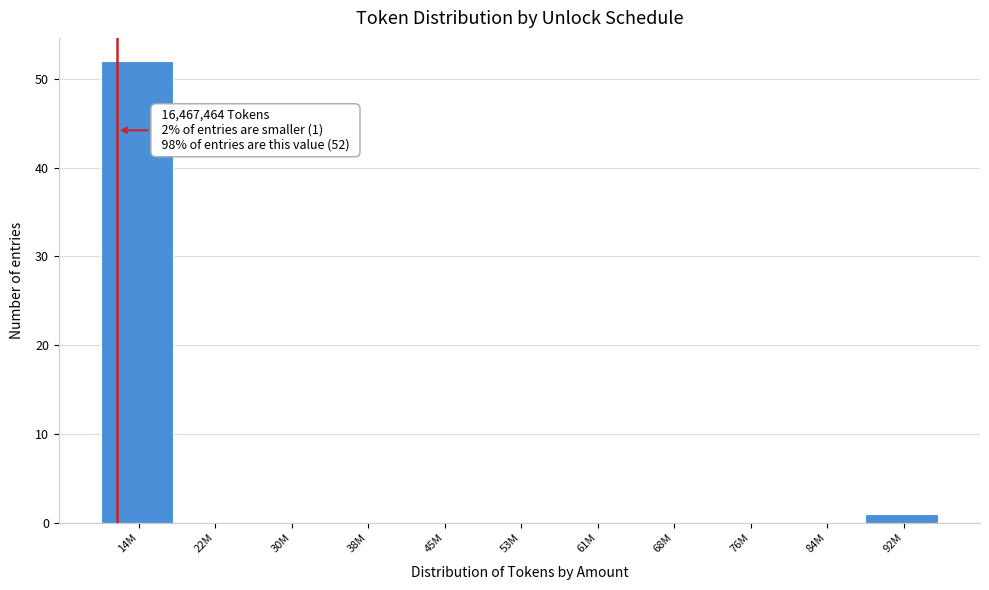

Reading right to left, extract all data points from this chart.

92M=1	84M=0	76M=0	68M=0	61M=0	53M=0	45M=0	38M=0	30M=0	22M=0	14M=52